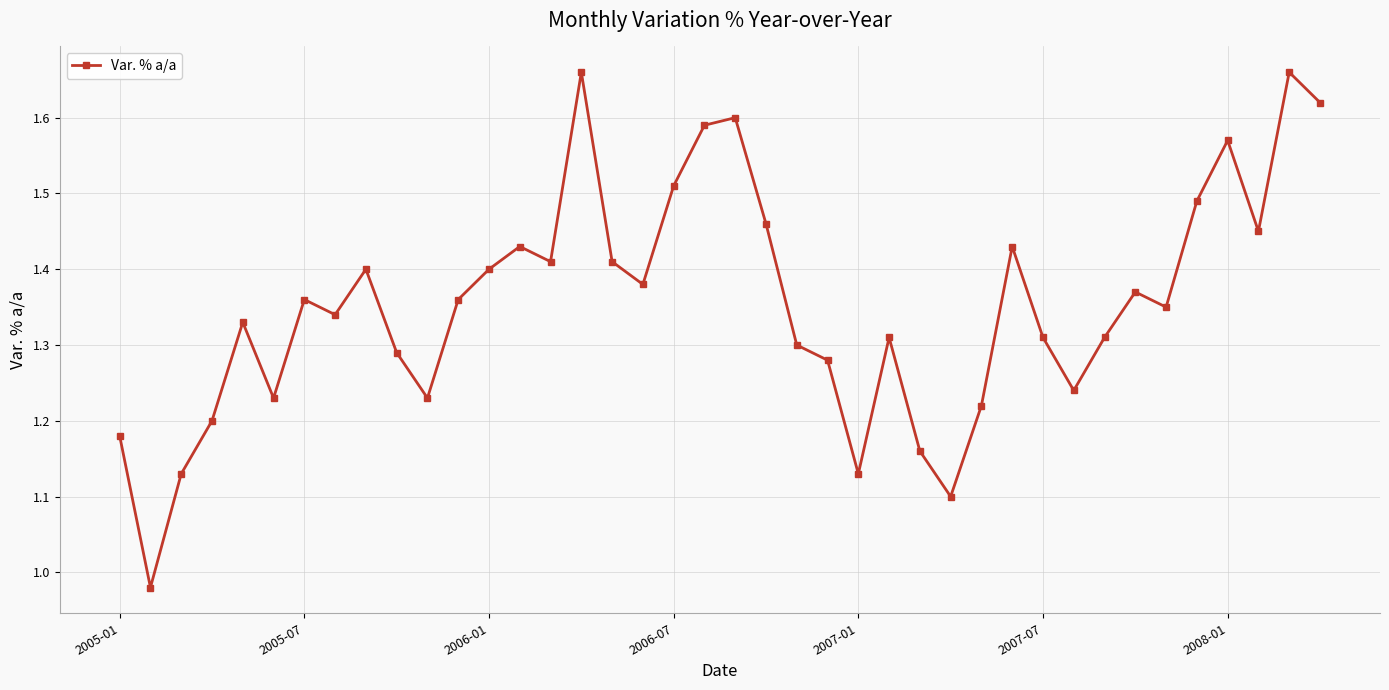

How many points are higher than both their immediate neighbors (excluding endpoints)?

11